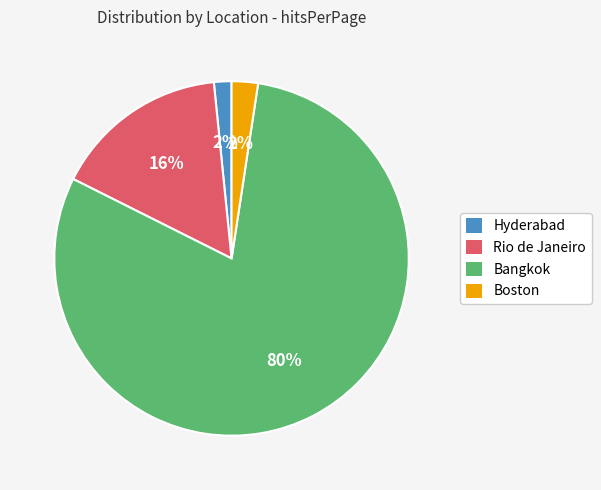

To the nearest percent, what percentage of the pie is Bangkok?

80%